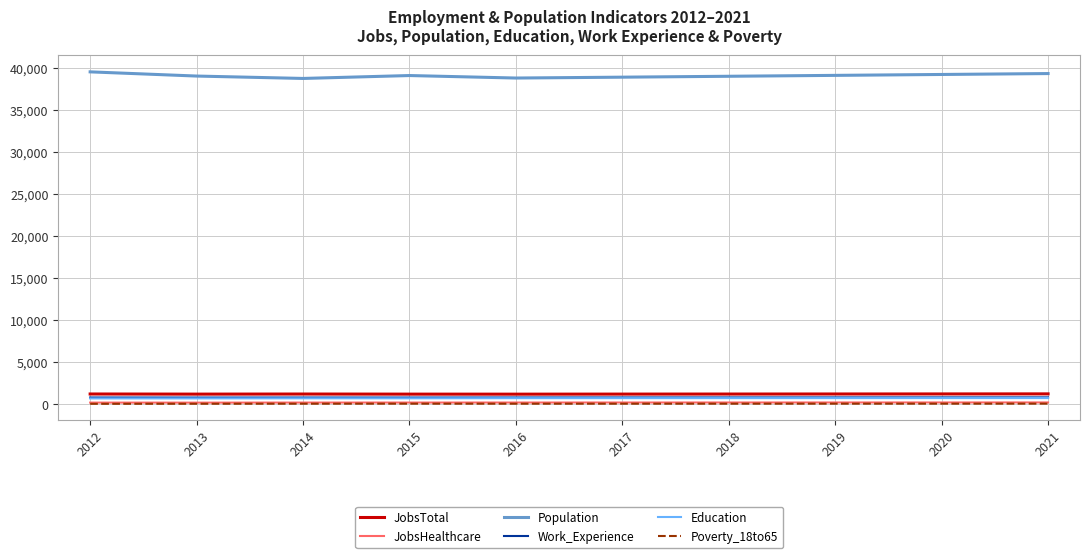

True or false: Work_Experience and Poverty_18to65 intersect in this chart.

False